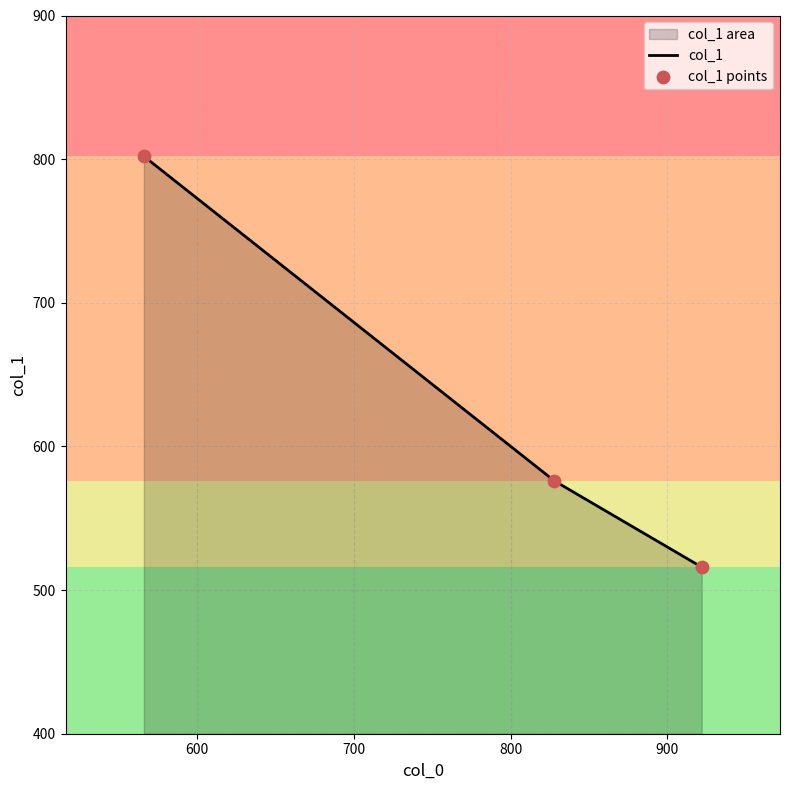

Approximately how many times larger is the value at 828 compared to 922?

1.1